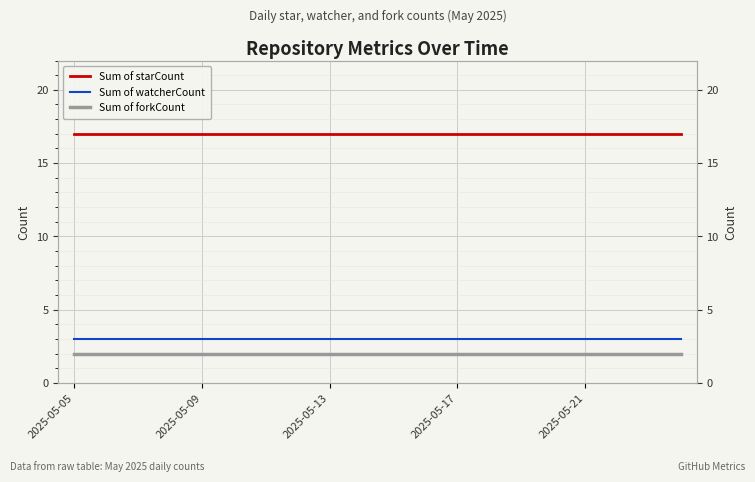

True or false: Sum of starCount and Sum of watcherCount cross at least once.

False